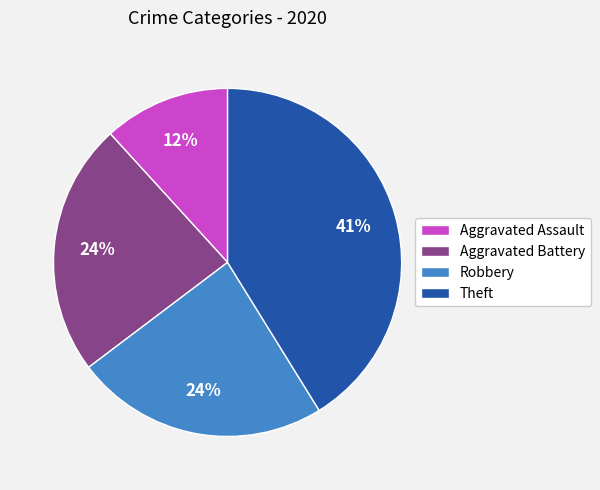

Which slice is the largest?

Theft